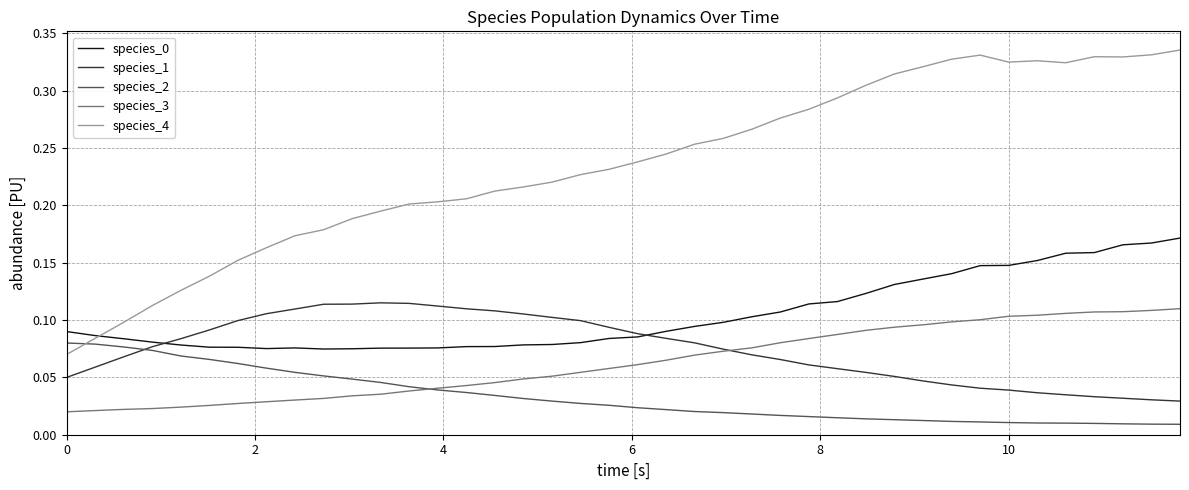

Which series has the largest range (max minus min)?

species_4